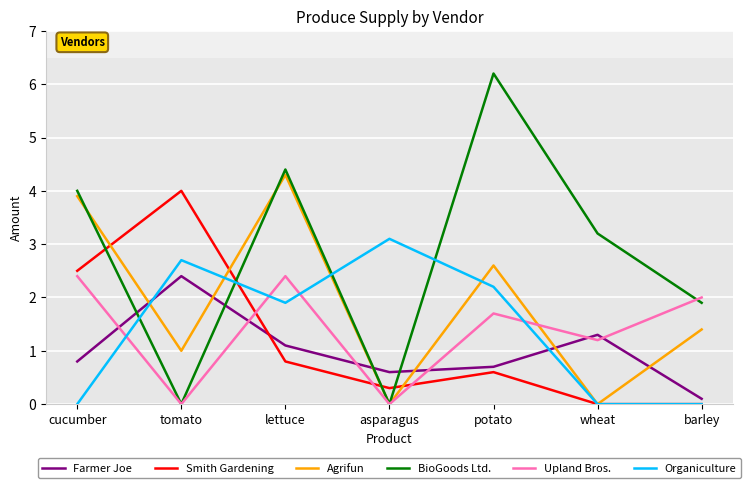

In Farmer Joe, how many points are higher than both neighbors (excluding endpoints)?

2